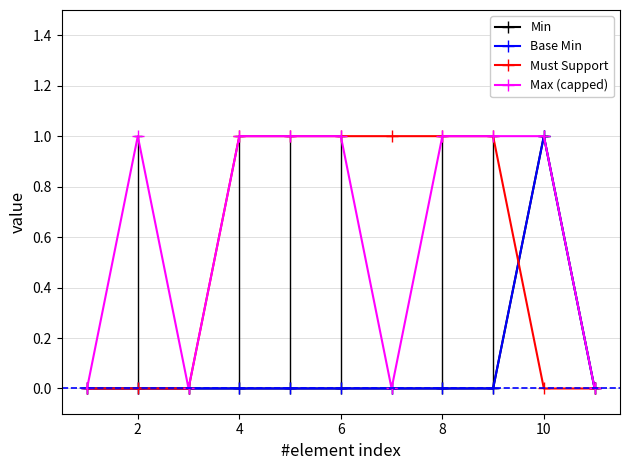

Reading right to left, extract all data points from this chart.

Min: 0	1	0	0	0	0	0	0	0	0	0
Base Min: 0	1	0	0	0	0	0	0	0	0	0
Must Support: 0	0	1	1	1	1	1	1	0	0	0
Max (capped): 0	1	1	1	0	1	1	1	0	1	0